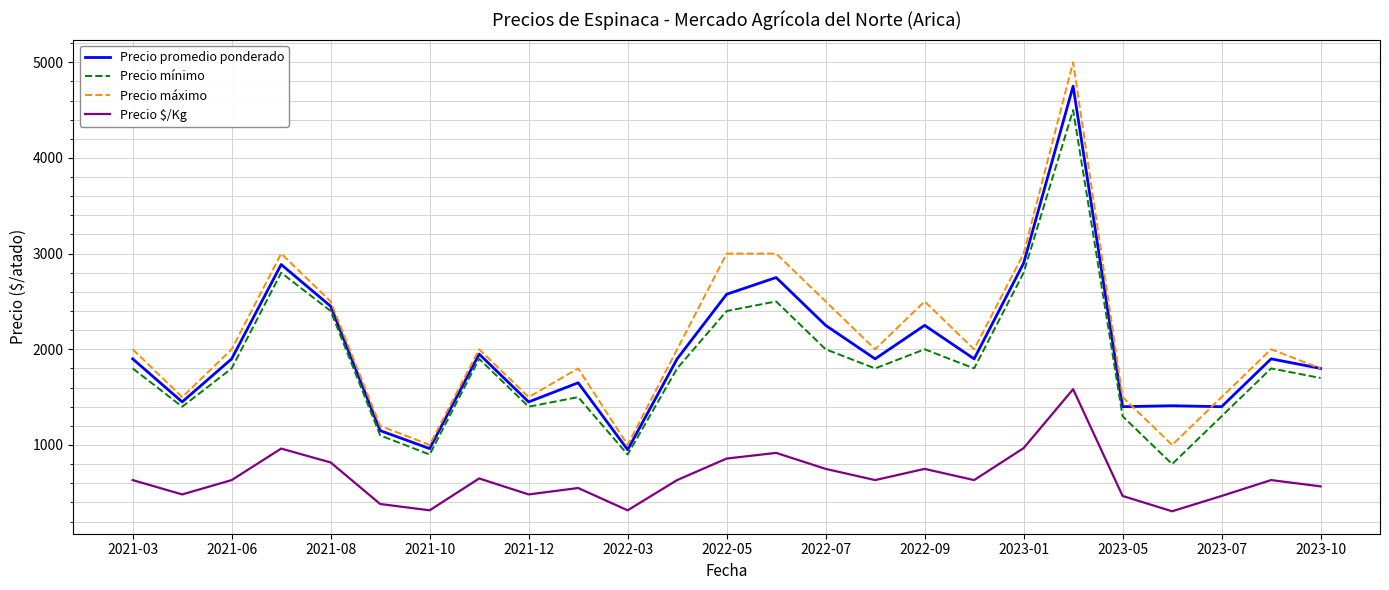

True or false: Precio mínimo and Precio $/Kg intersect in this chart.

False